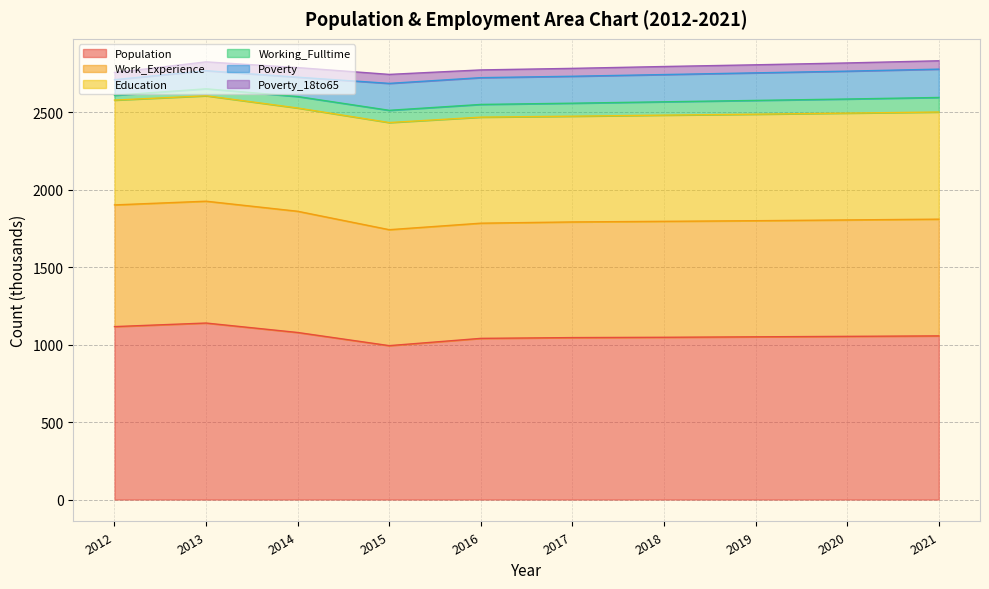

List the labels in order of Population value, largest first.

2013, 2012, 2014, 2021, 2020, 2019, 2018, 2017, 2016, 2015